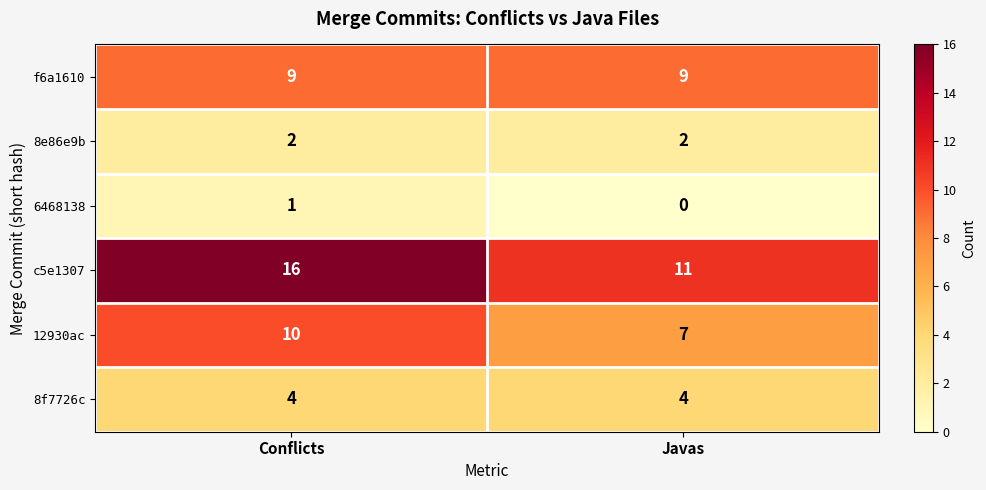

Which series changed the most between Conflicts and Javas?

c5e1307